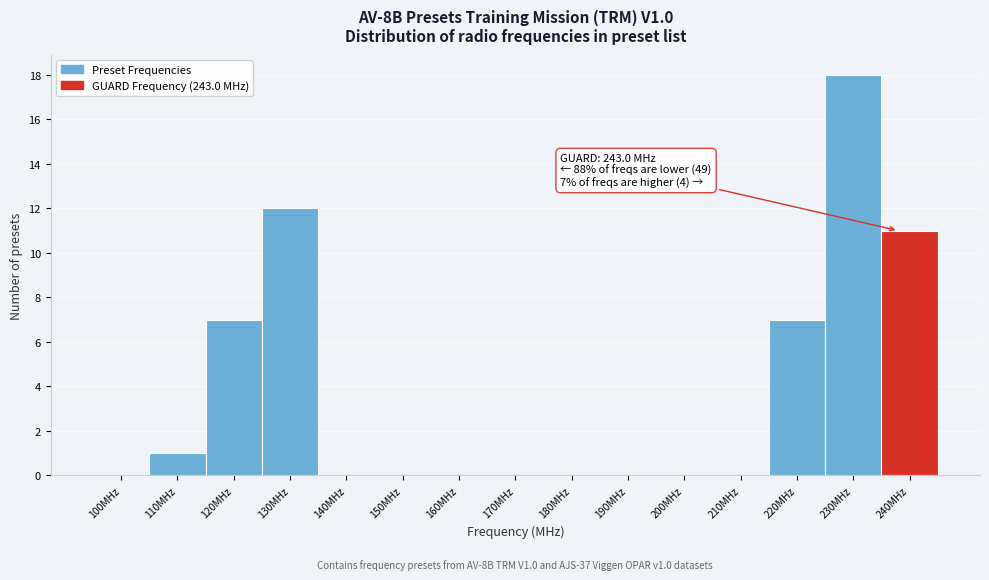

Reading left to right, extract all data points from this chart.

100MHz=0	110MHz=1	120MHz=7	130MHz=12	140MHz=0	150MHz=0	160MHz=0	170MHz=0	180MHz=0	190MHz=0	200MHz=0	210MHz=0	220MHz=7	230MHz=18	240MHz=11